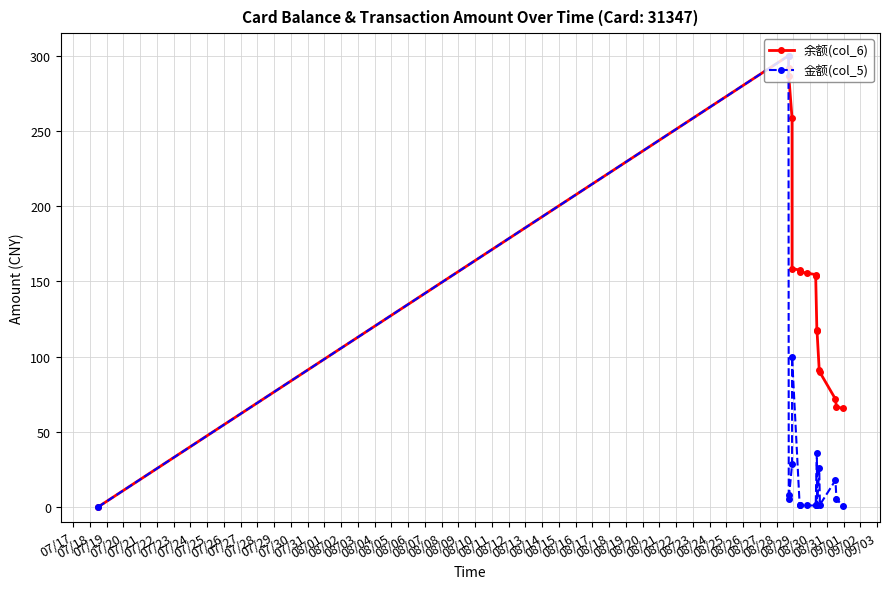

True or false: 金额(col_5) has more than 1 points higher than both neighbors.

True